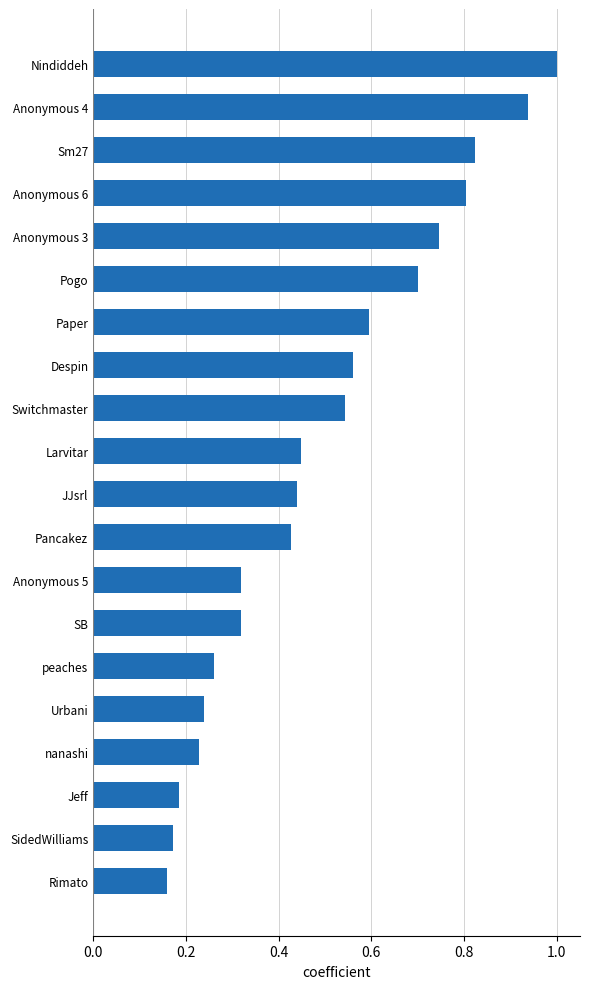

At which category does the chart reach its peak across all series?

Nindiddeh